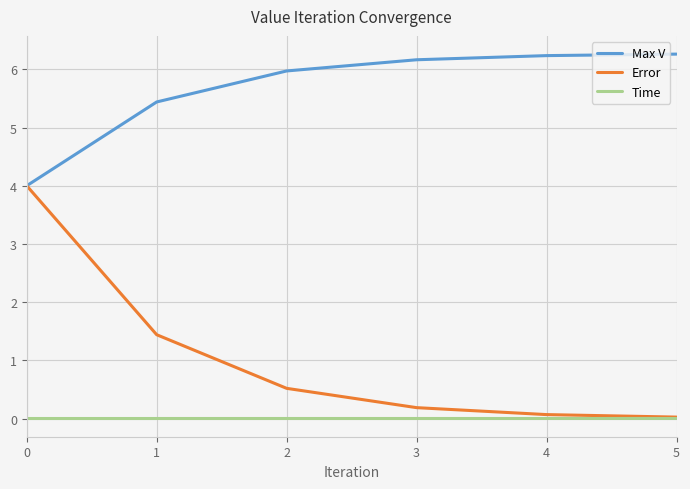

What are all the series names shown in the legend?

Max V, Error, Time